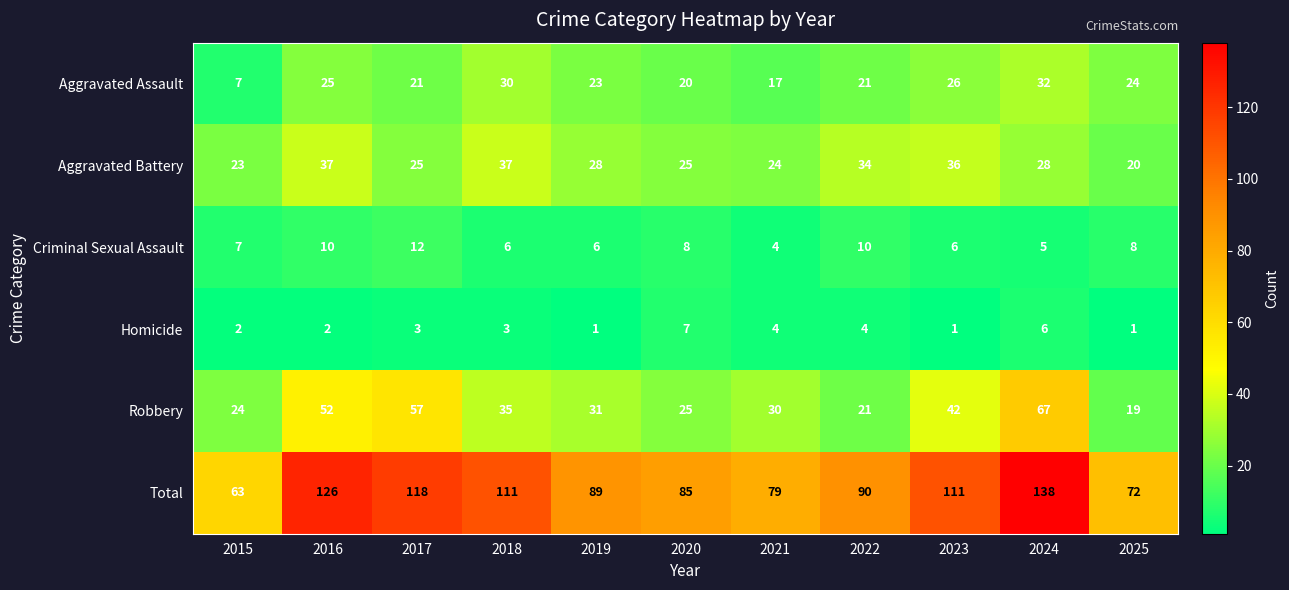

What is the total value across all series at 2024?

276